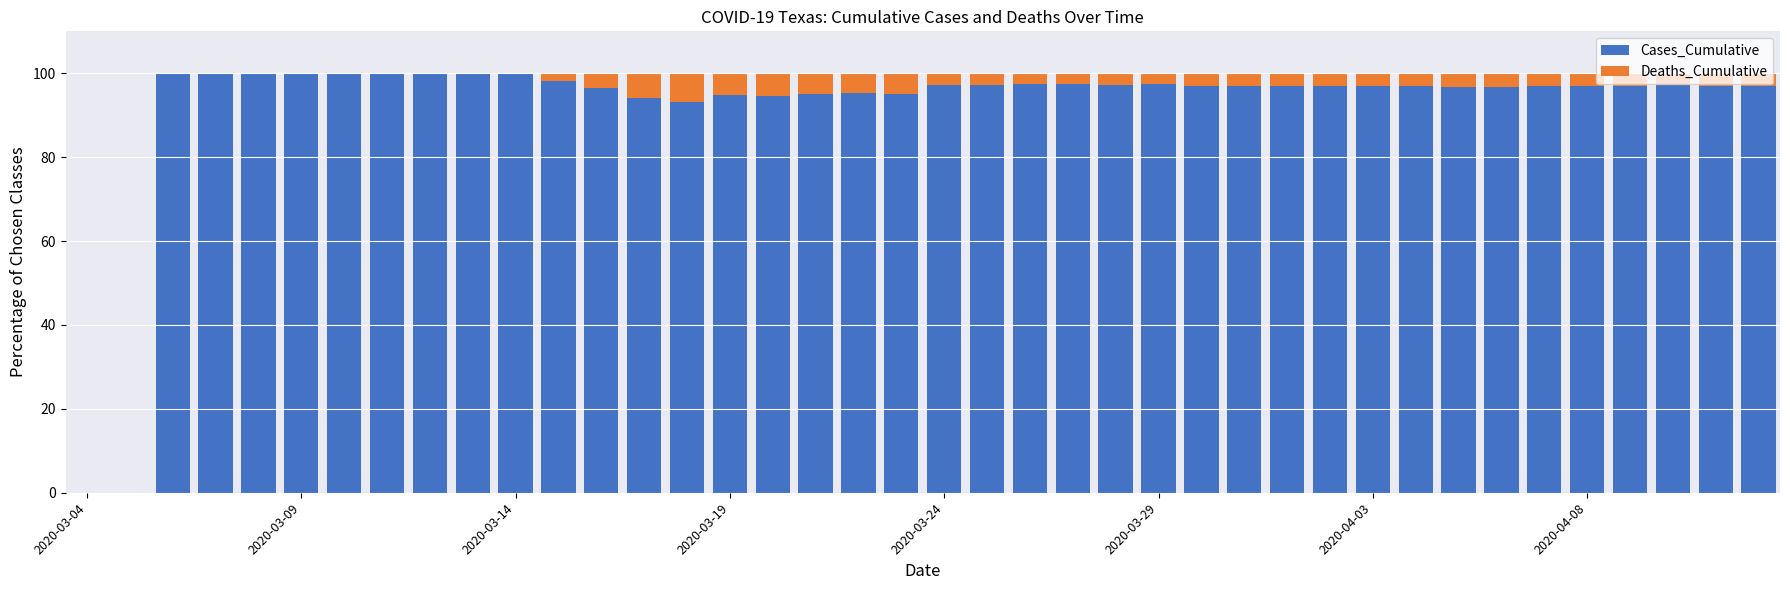

What is the sum of all Cases_Cumulative values?

3698.2